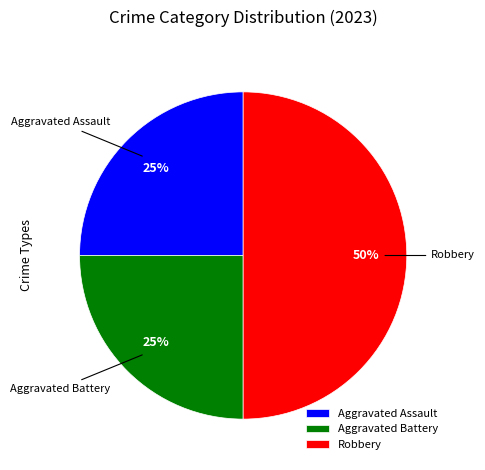

Approximately how many times larger is the value at Aggravated Battery compared to Robbery?

0.5